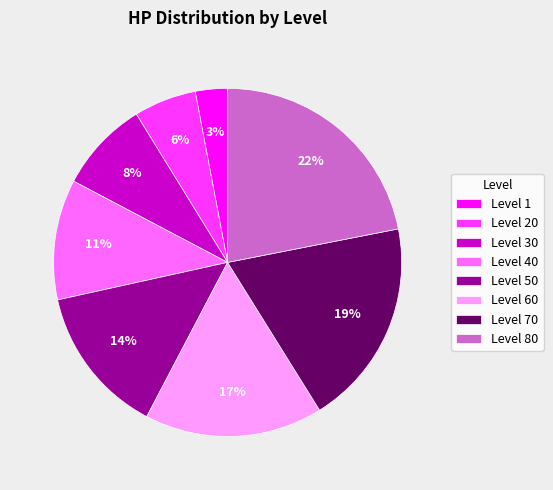

To the nearest percent, what portion does Level 80 represent?

22%